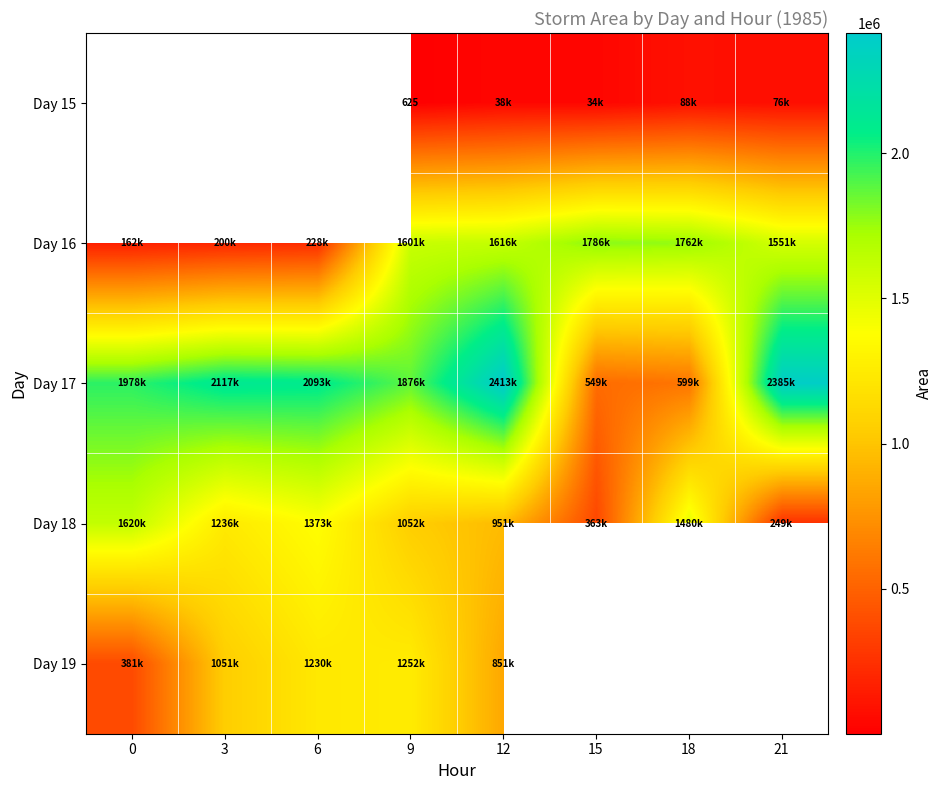

At 15, list the series in order from smallest to largest.

Day 15, Day 18, Day 17, Day 16, Day 19